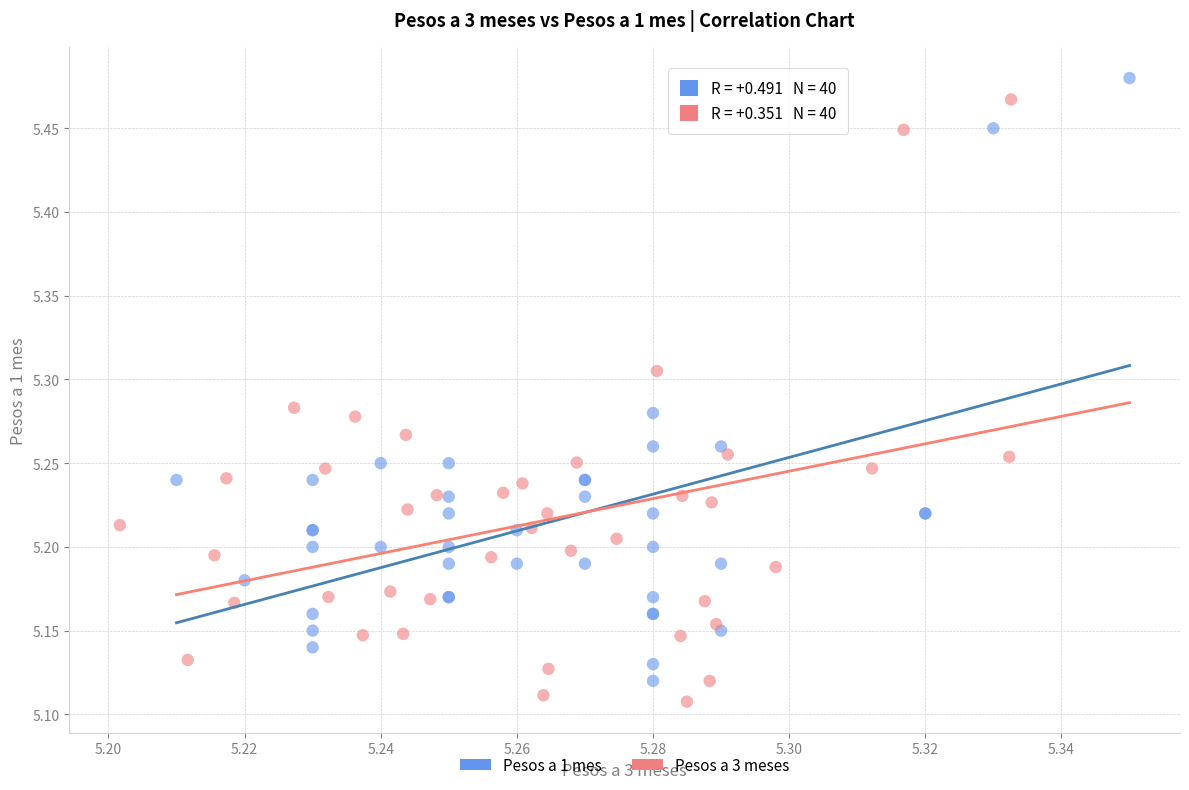

Which series reaches the maximum Y coordinate?

Pesos a 1 mes